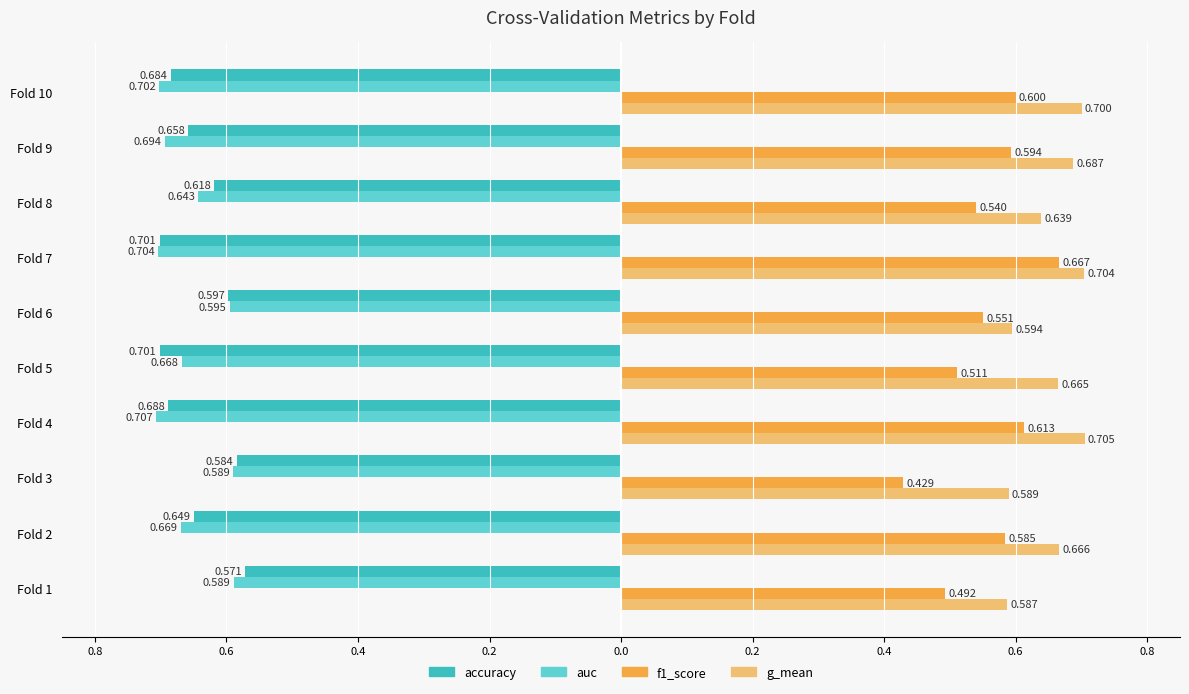

What are all the series names shown in the legend?

accuracy, auc, f1_score, g_mean